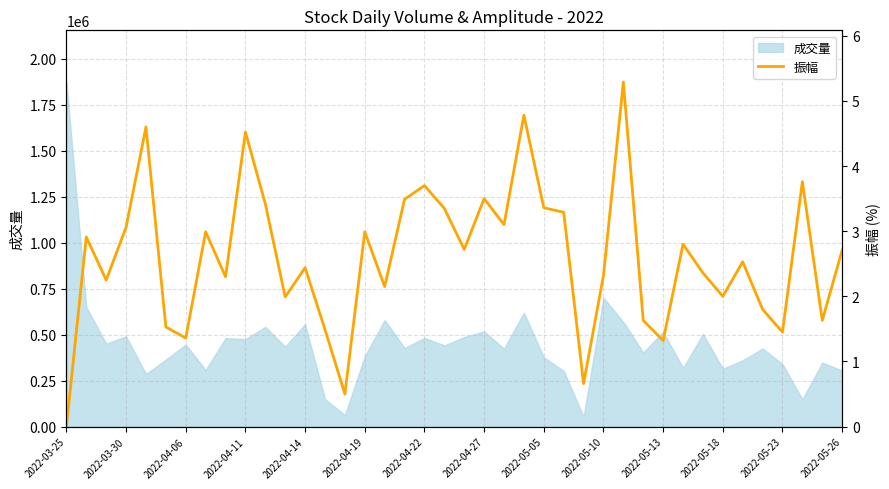

How many lines are shown in the chart?

1